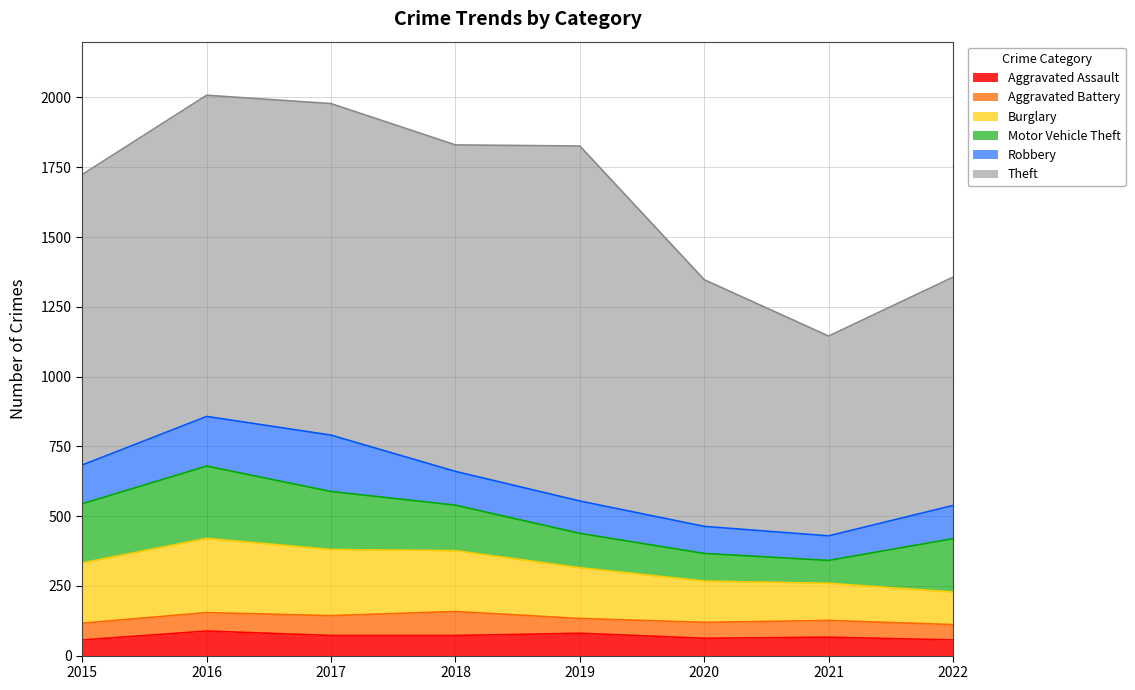

Rank the categories by Aggravated Battery value from lowest to highest.

2019, 2022, 2020, 2015, 2021, 2016, 2017, 2018